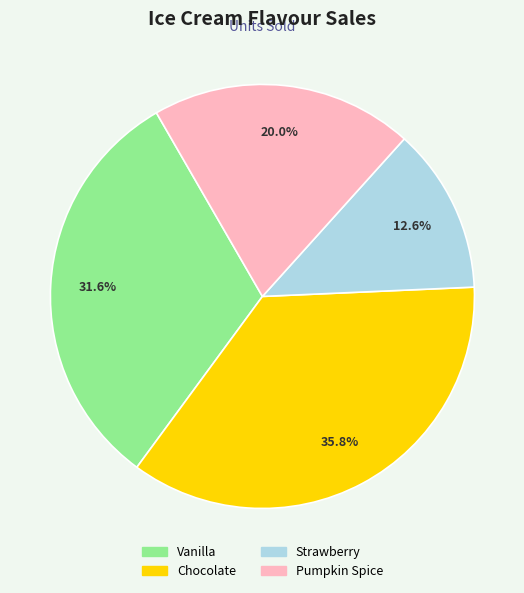

Does any single category account for the majority?

No